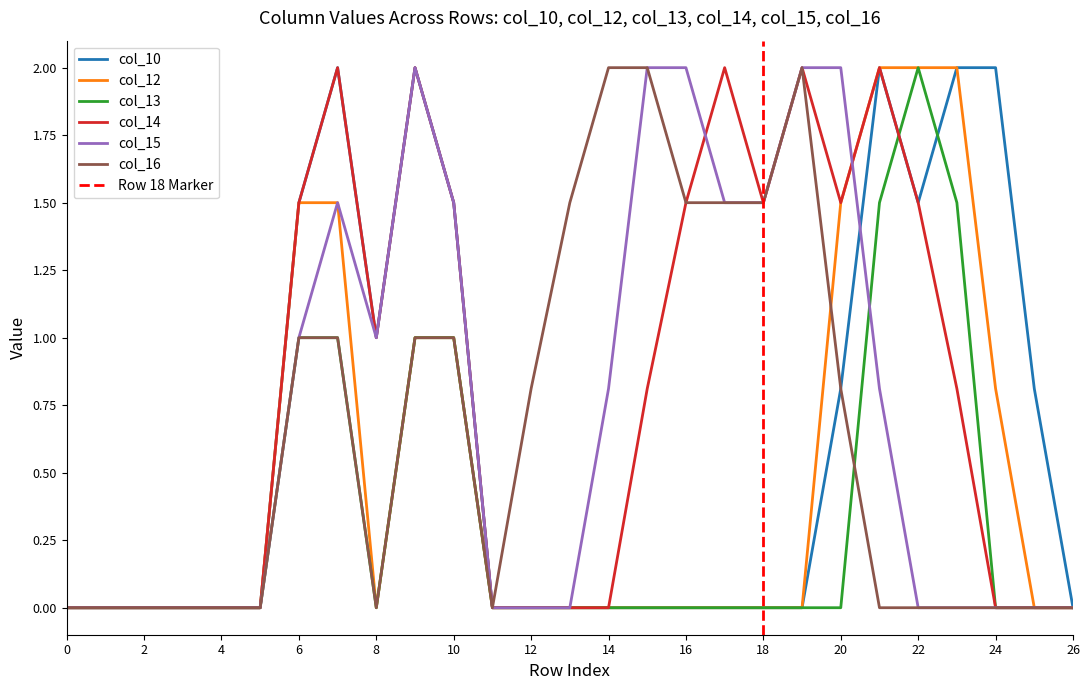

How many categories are shown in the chart?

27